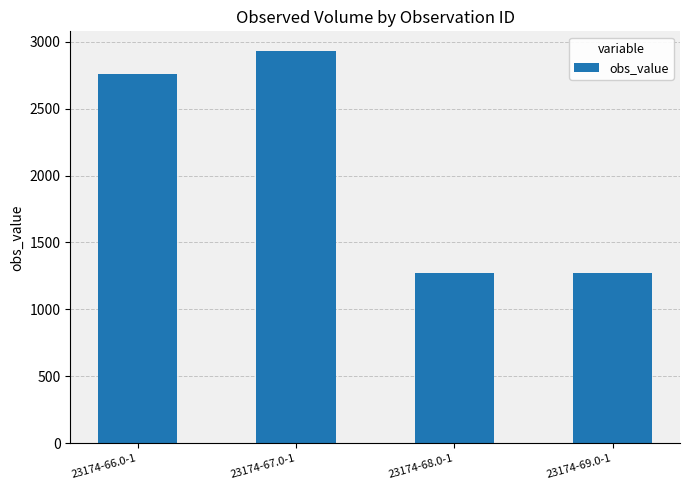

What is the maximum value shown in the chart?

2930